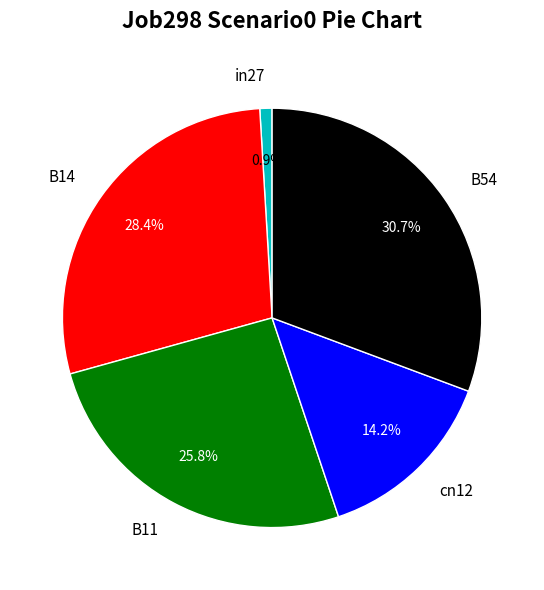

Rank the categories by value from highest to lowest.

B54, B14, B11, cn12, in27